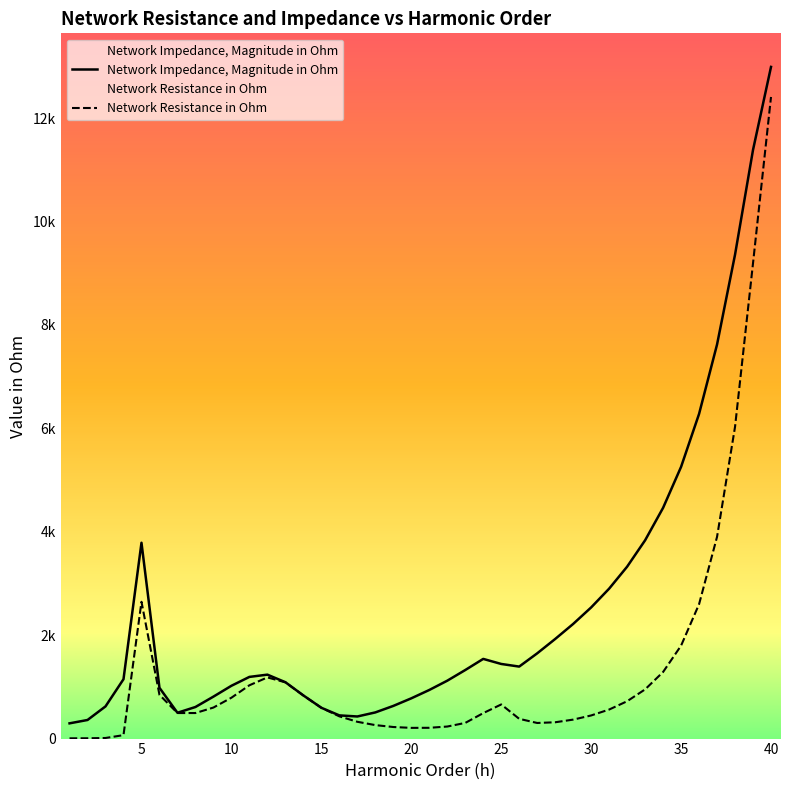

What is the maximum value shown in the chart?

12988.6